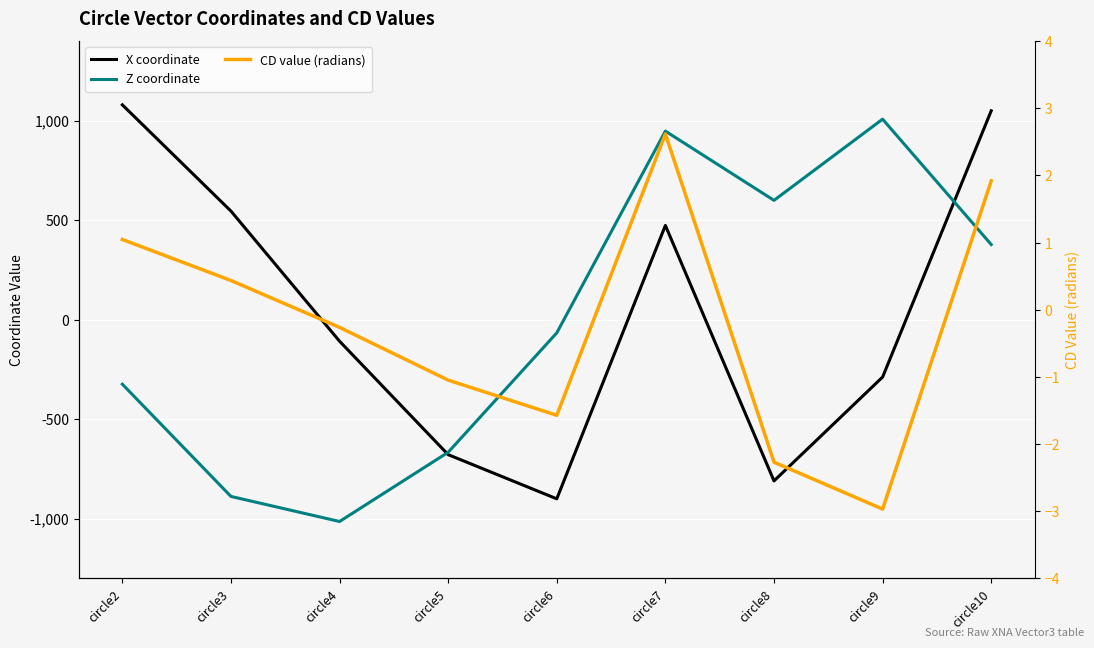

Where do X coordinate and Z coordinate first cross each other?

circle4 and circle5